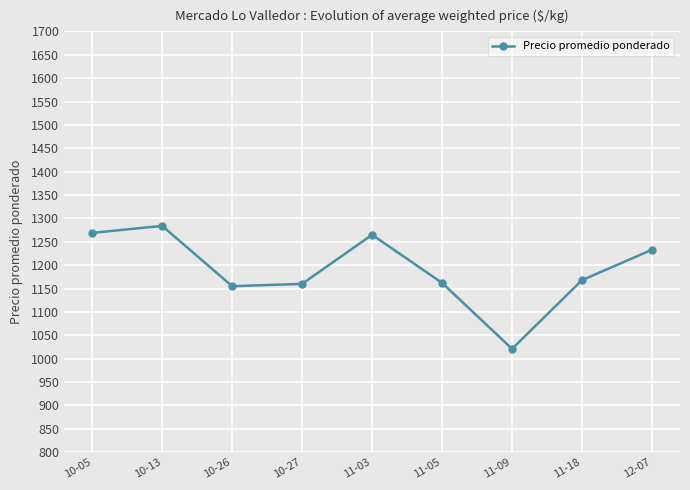

Which category has the lowest value across all series?

11-09